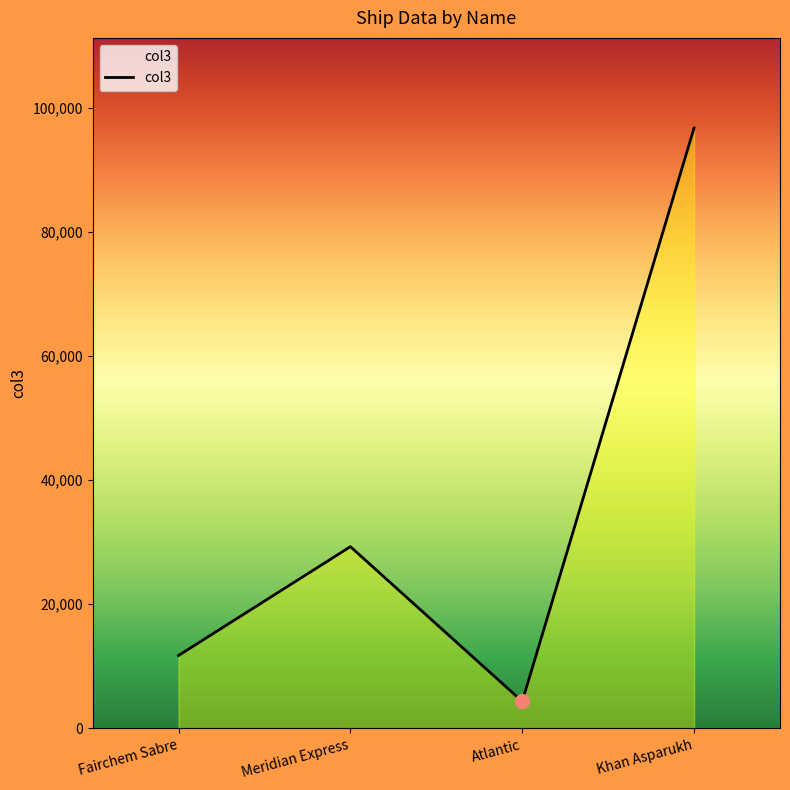

Which has a higher value, Fairchem Sabre or Khan Asparukh?

Khan Asparukh